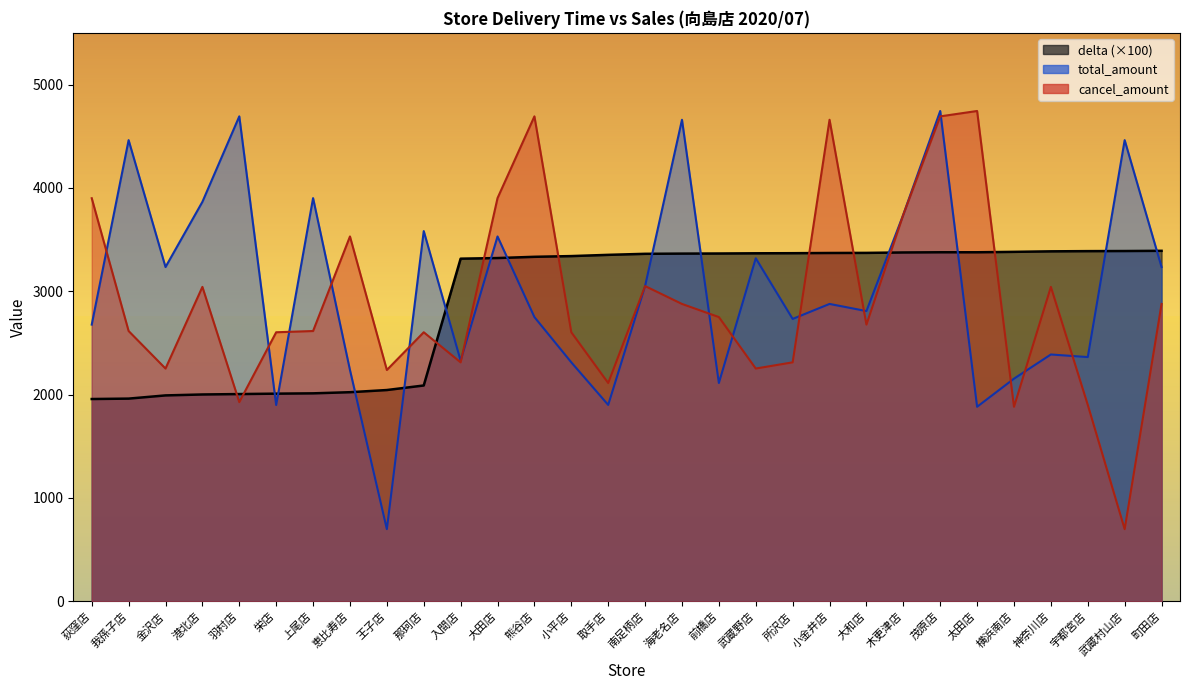

Which series has the largest total across all categories?

total_amount